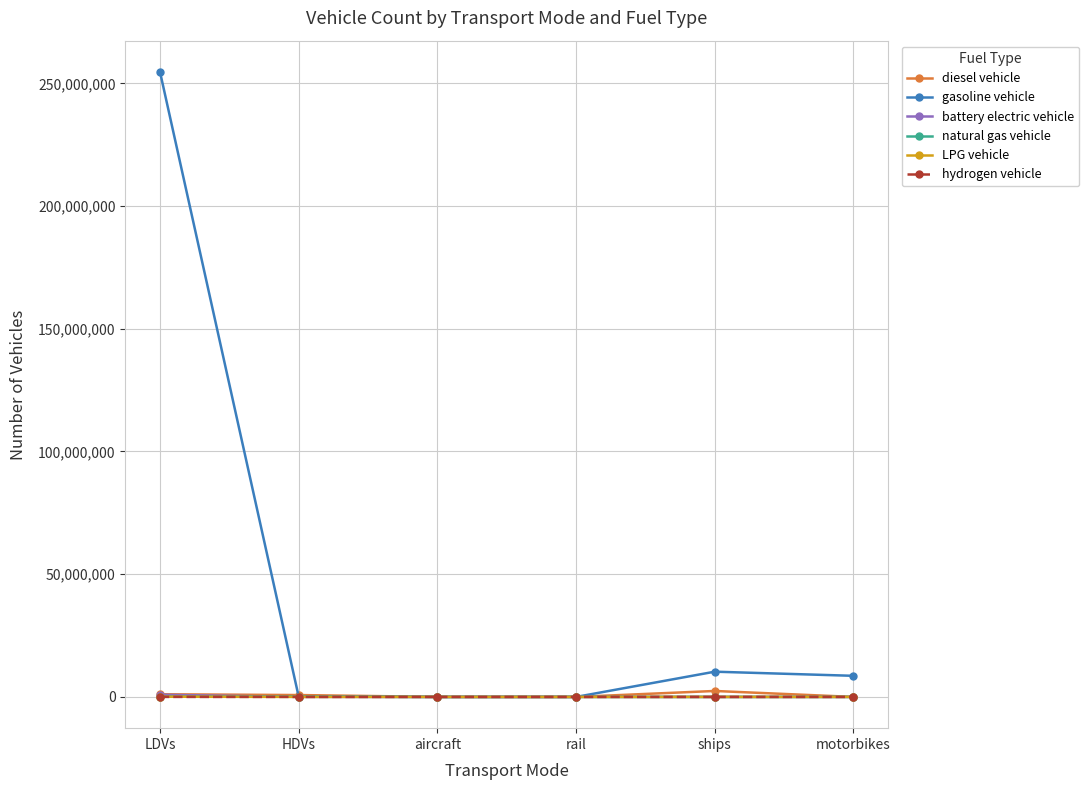

What is the difference between the battery electric vehicle values at LDVs and HDVs?

878599.0